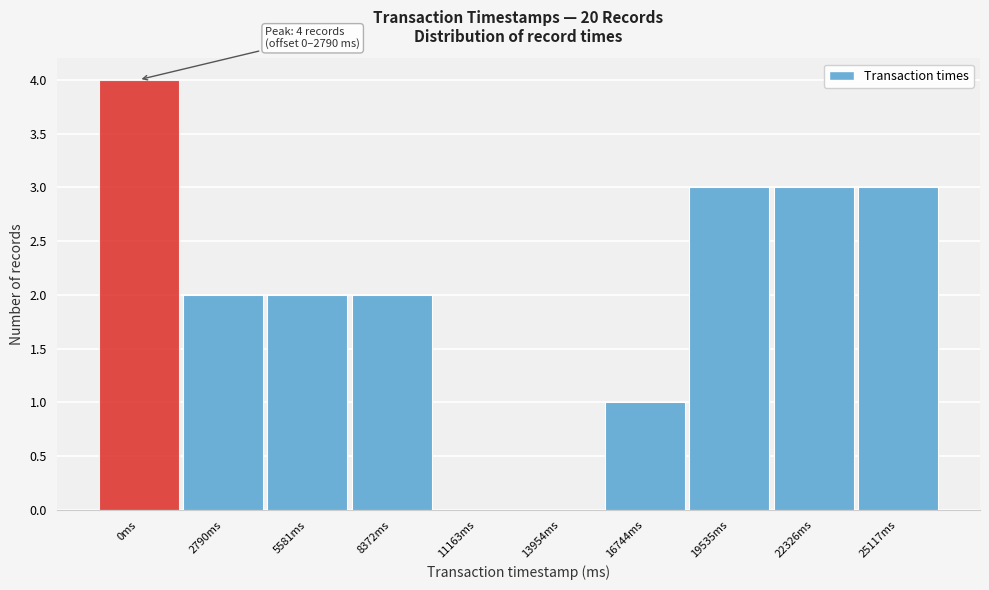

Reading left to right, what are all the values shown in this chart?

0ms=4	2790ms=2	5581ms=2	8372ms=2	11163ms=0	13954ms=0	16744ms=1	19535ms=3	22326ms=3	25117ms=3